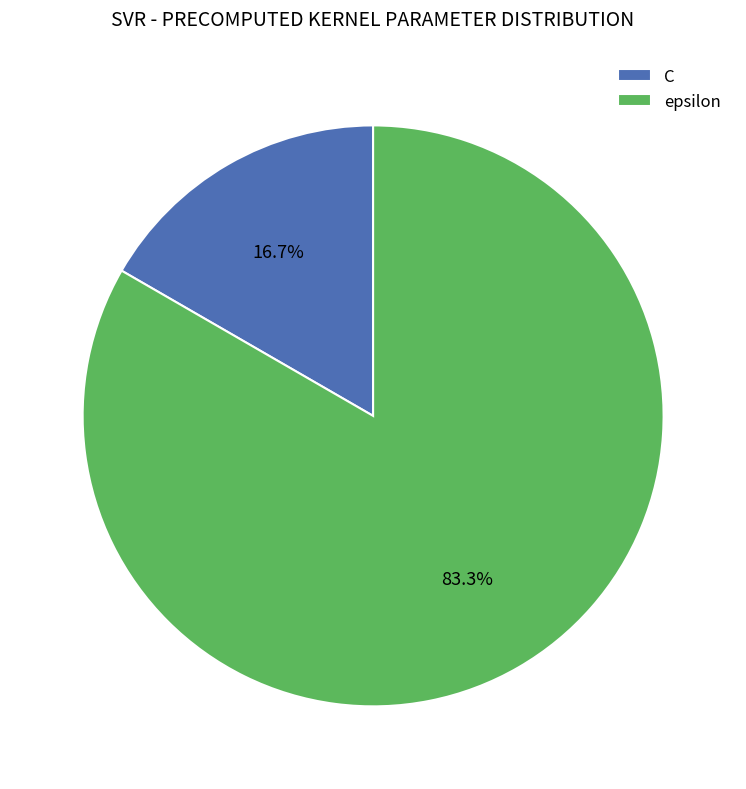

Combined, what portion of the pie is epsilon and C?

100.0%